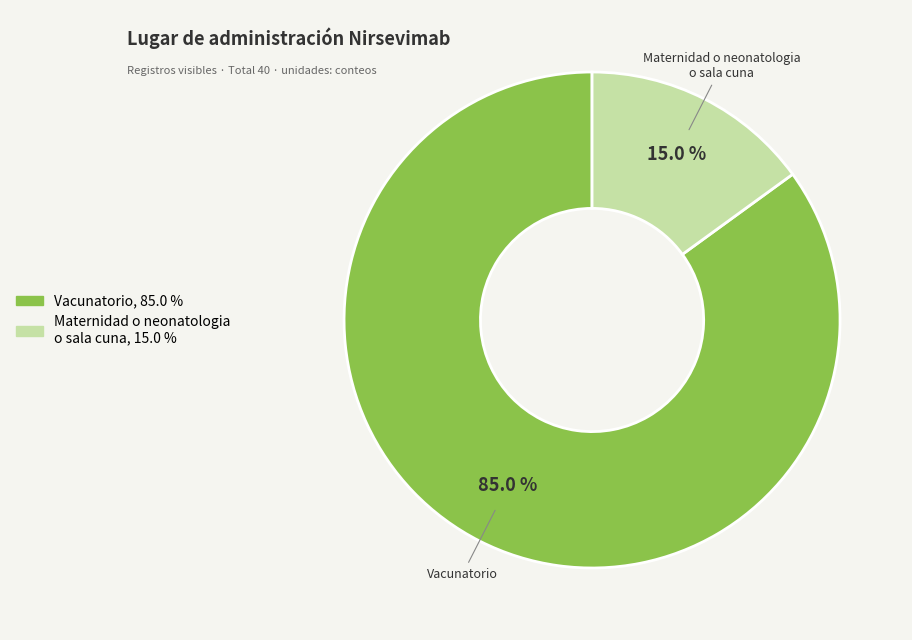

The Maternidad o neonatologia o sala cuna slice represents 5% of the pie. True or false?

False